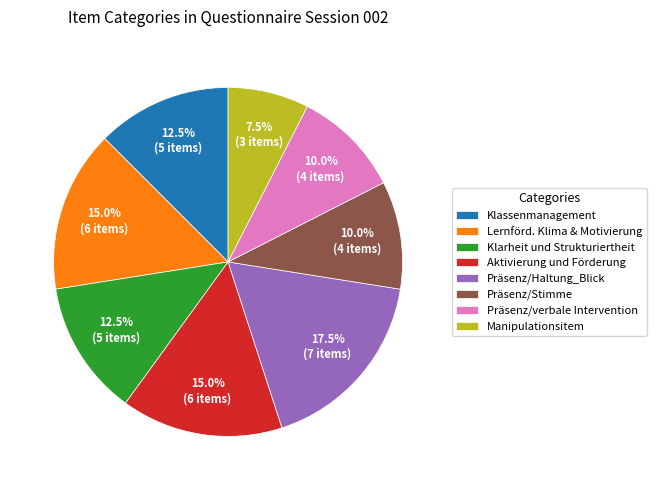

To the nearest percent, what is the difference between the largest and smallest slice percentages?

10%